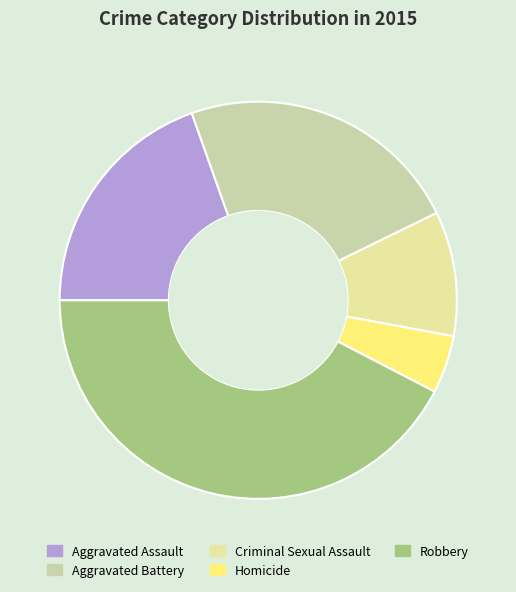

Count the number of slices in the pie.

5